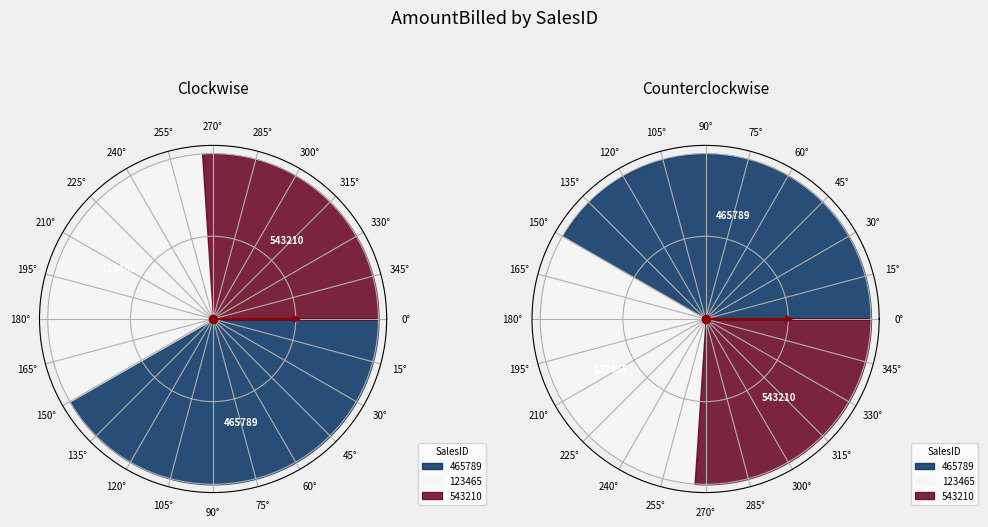

Do 123465 and 465789 together represent more than half of the pie?

Yes